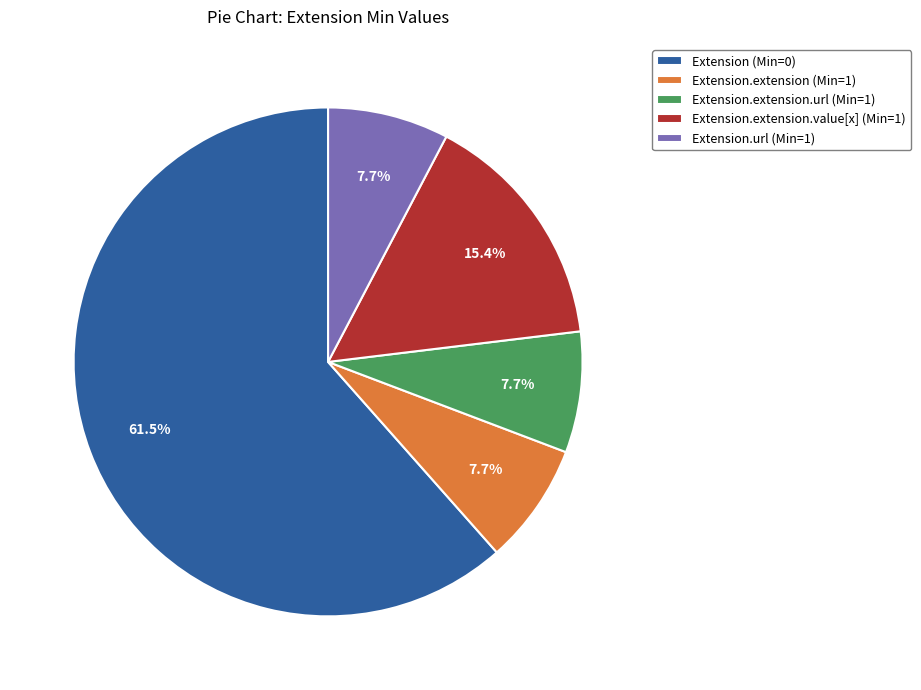

What is the largest slice in the pie chart?

Extension (Min=0)